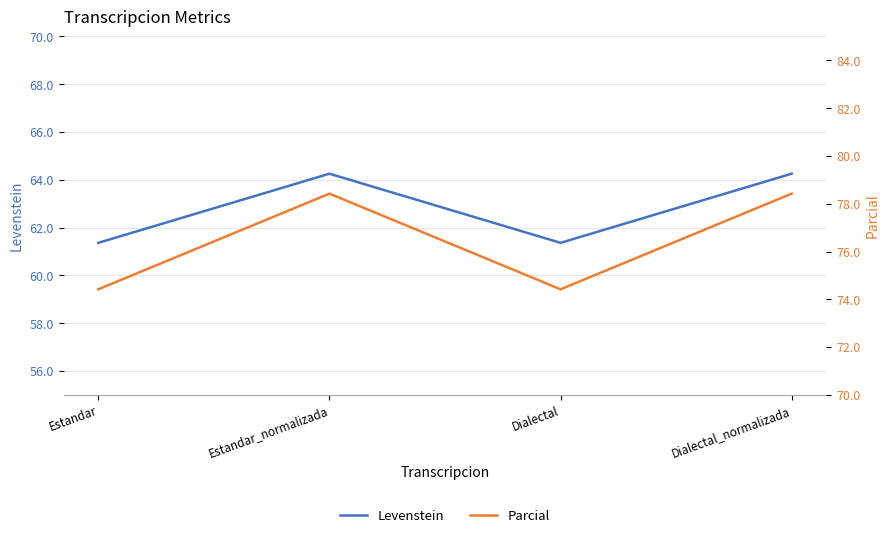

What are all the series names shown in the legend?

Levenstein, Parcial